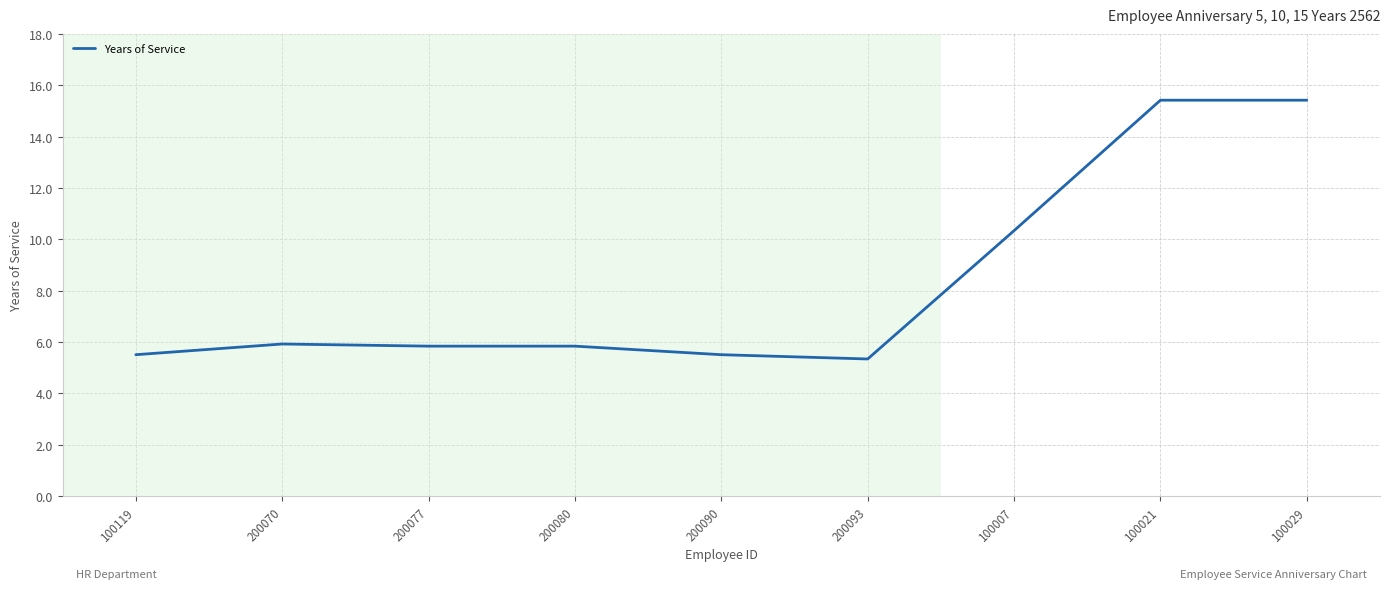

Where is the data nearest to the value 10?

100007